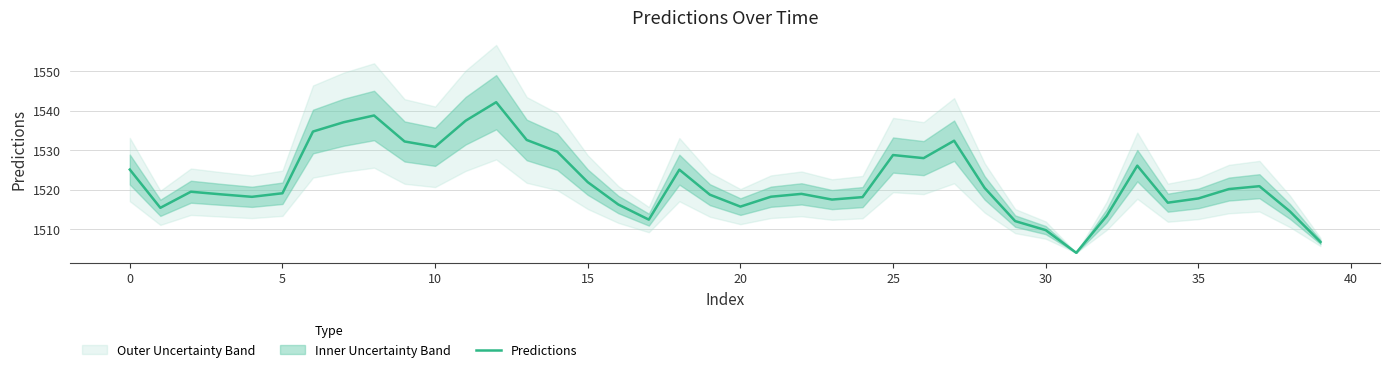

What is the maximum value for Predictions?

1542.1